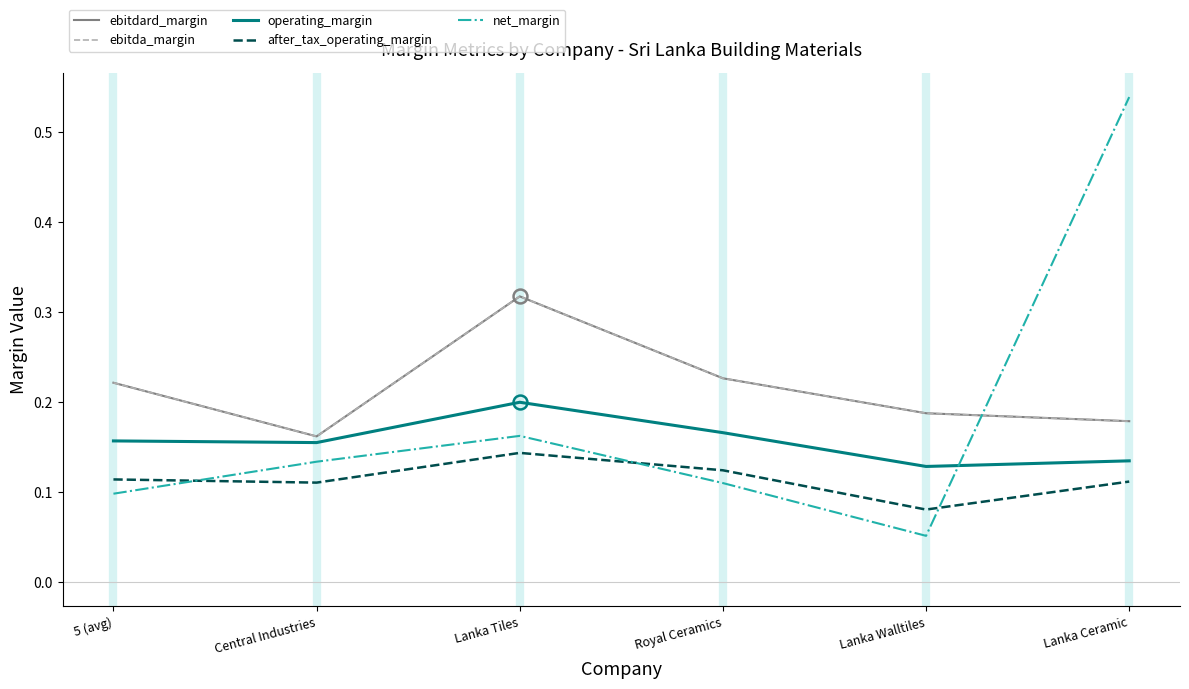

What is the total value across all series at Central Industries?

0.7